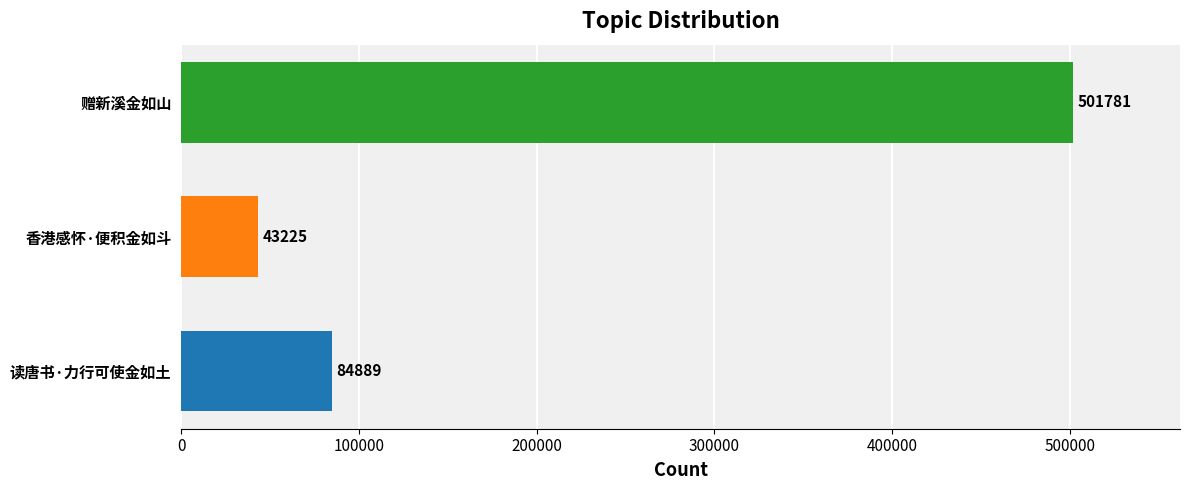

What is the sum of the values at 赠新溪金如山 and 香港感怀·便积金如斗?

545006